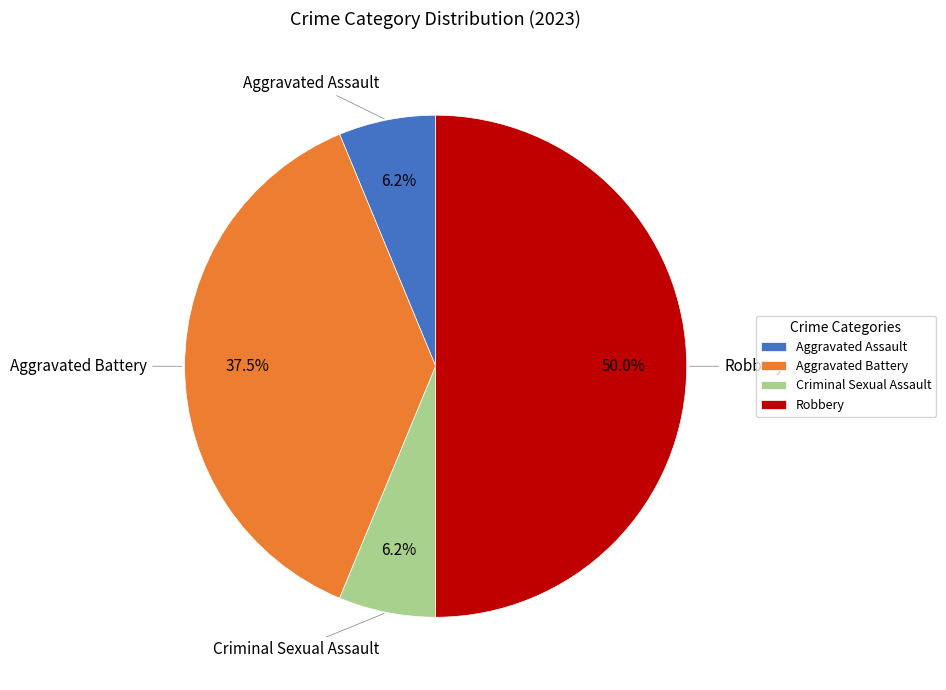

Which has a higher value, Aggravated Assault or Robbery?

Robbery